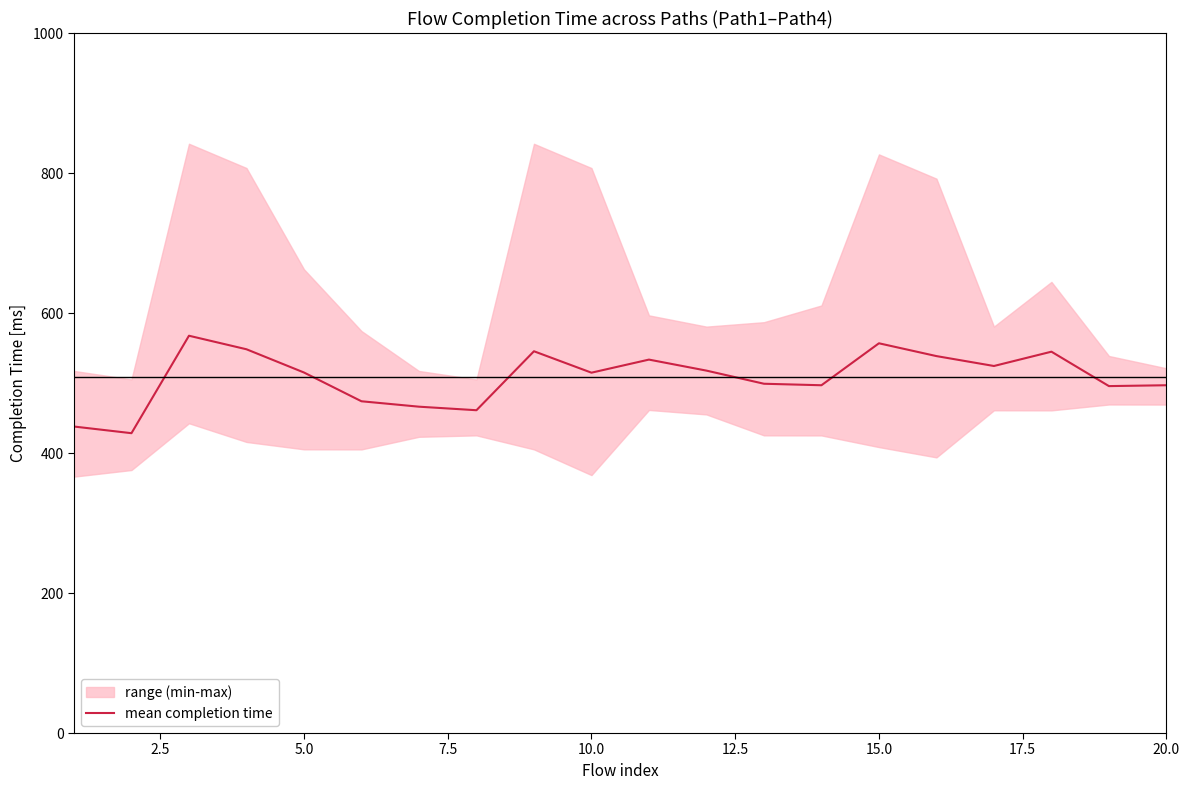

What is the minimum value for mean completion time?

428.3